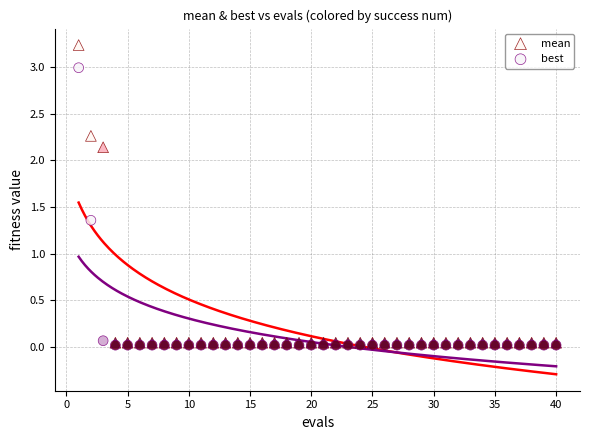

What are all the series names shown in the legend?

mean, best